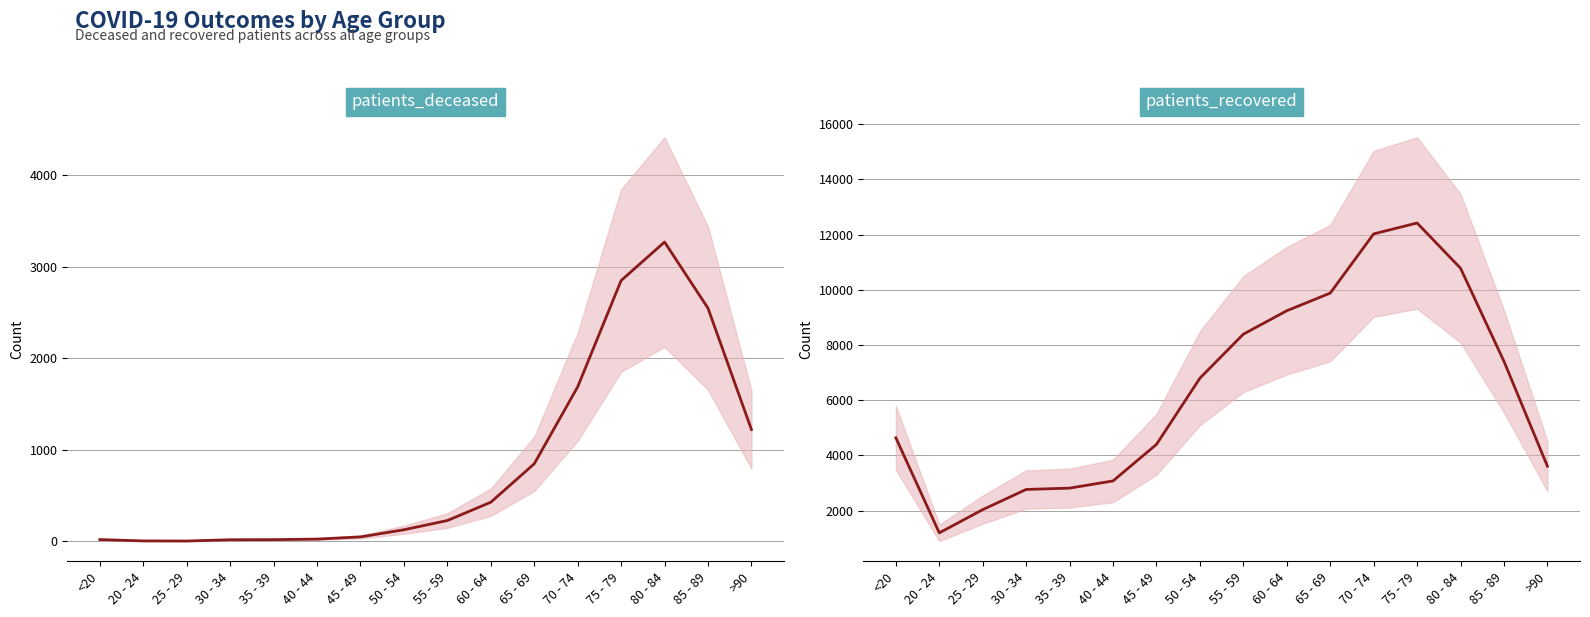

At how many categories does at least one series exceed 10442?

3